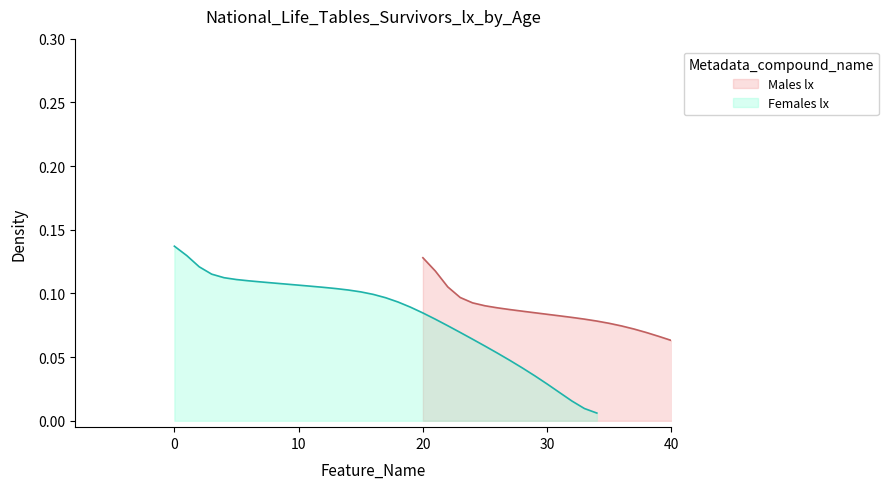

Is it true that the value at 33 is 0.0?

True